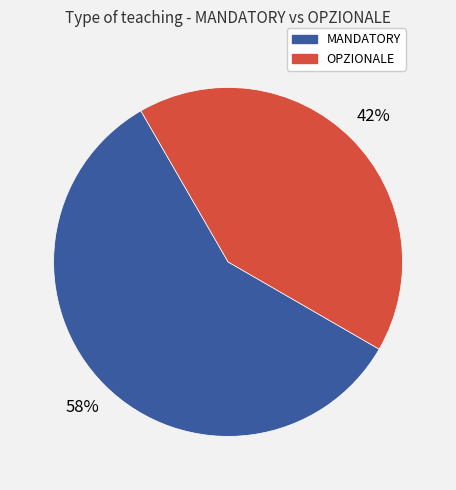

To the nearest percent, what is the average slice percentage?

50%